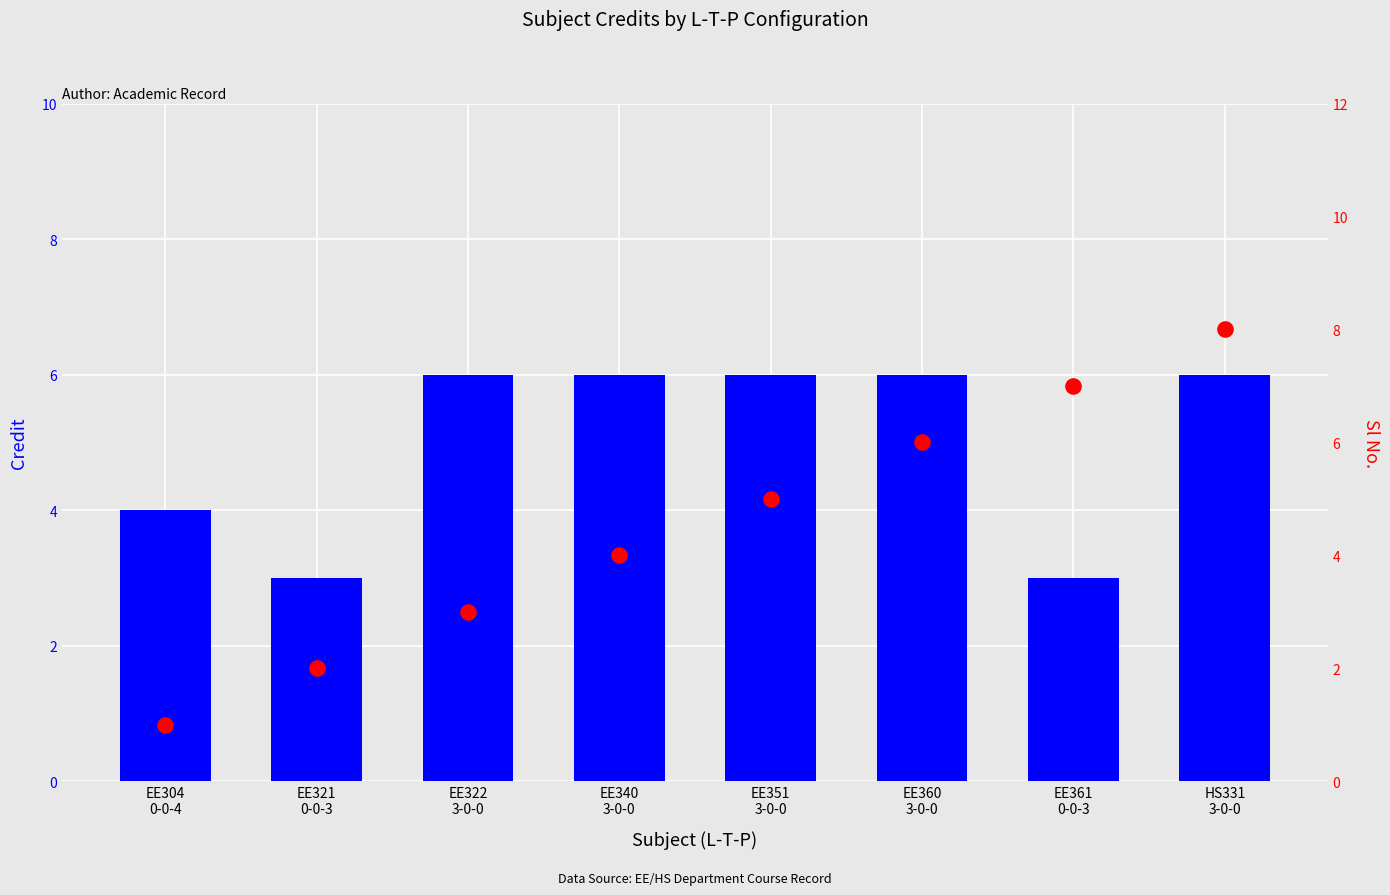

What are all the series names shown in the legend?

Credit, Sl No.